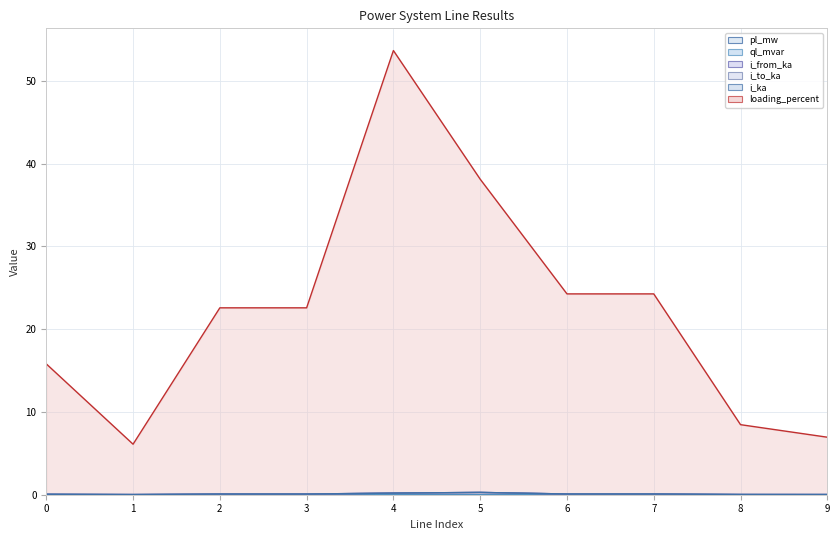

Reading left to right, what are all the values shown in this chart?

pl_mw: 0.0	0.0	0.0	0.0	0.0	0.0	0.0	0.0	0.0	0.0
ql_mvar: 0.0	0.0	0.0	0.0	0.0	0.0	0.0	0.0	0.0	0.0
i_from_ka: 0.1	0.0	0.1	0.1	0.2	0.3	0.1	0.1	0.0	0.0
i_to_ka: 0.1	0.0	0.1	0.1	0.2	0.3	0.1	0.1	0.0	0.0
i_ka: 0.1	0.0	0.1	0.1	0.2	0.3	0.1	0.1	0.0	0.0
loading_percent: 15.8	6.1	22.6	22.6	53.7	38.1	24.3	24.3	8.5	6.9